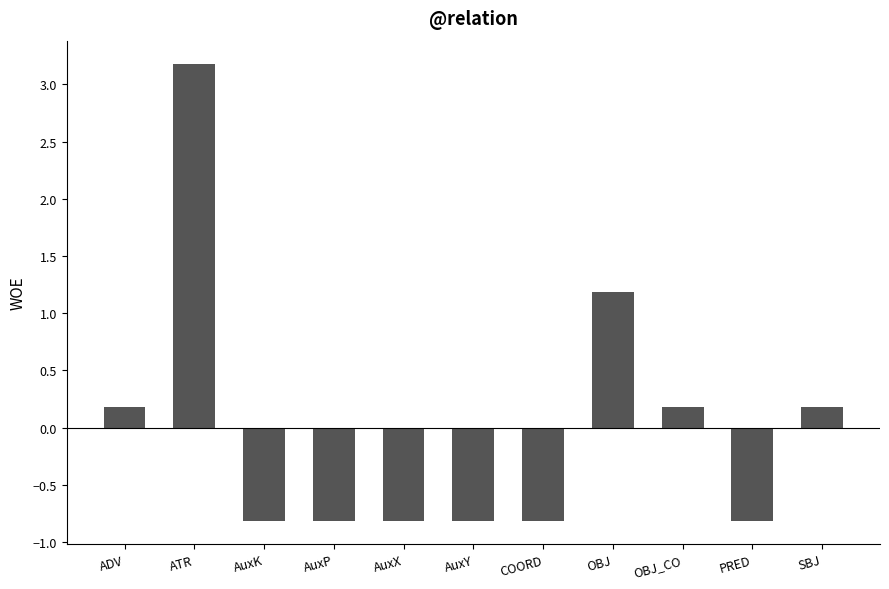

Reading right to left, transcribe all the data shown in this chart.

SBJ=0.2	PRED=-0.8	OBJ_CO=0.2	OBJ=1.2	COORD=-0.8	AuxY=-0.8	AuxX=-0.8	AuxP=-0.8	AuxK=-0.8	ATR=3.2	ADV=0.2